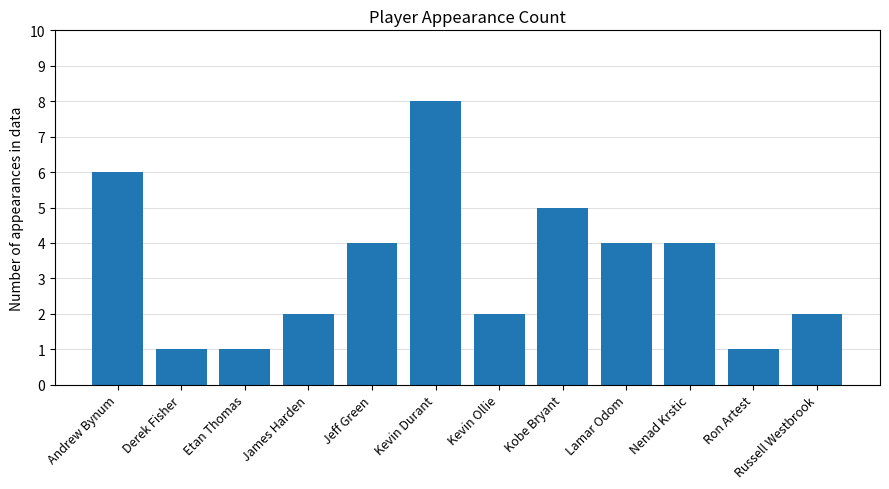

What is the average value?

3